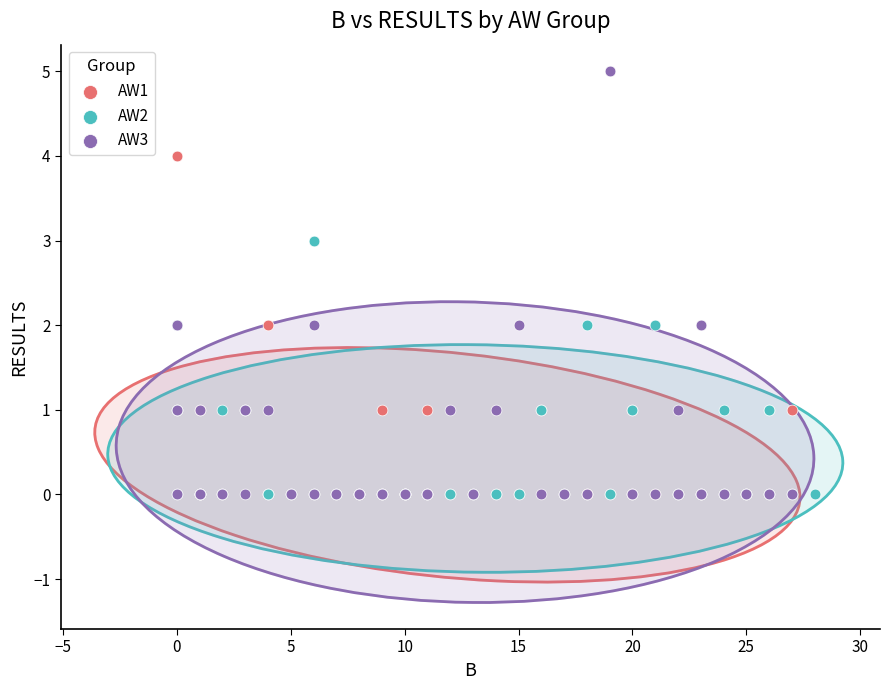

Which series has the largest Y range (max minus min)?

AW3